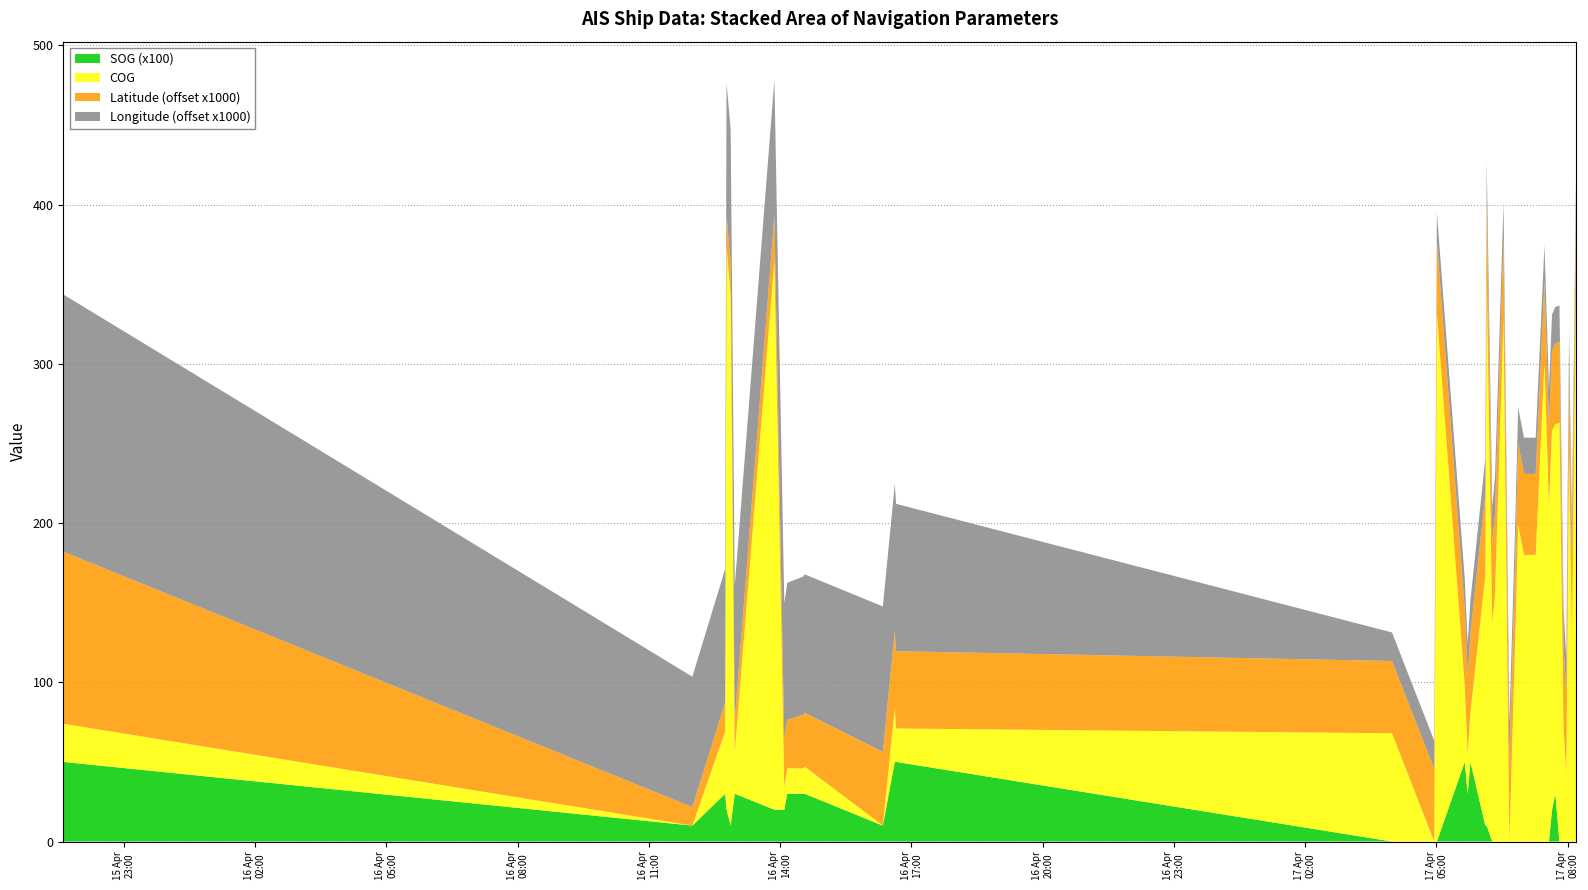

What is the highest value of the SOG (x100) series?

50.0